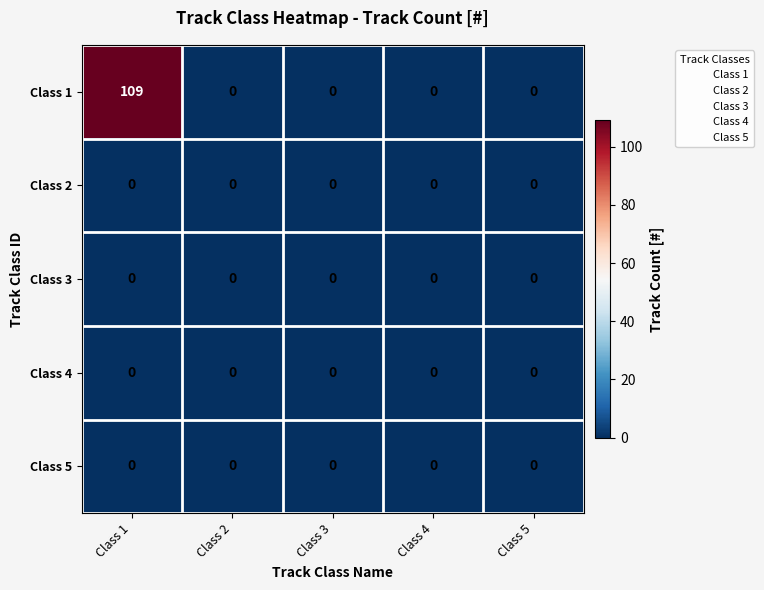

Which series changed the most between Class 1 and Class 3?

Class 1